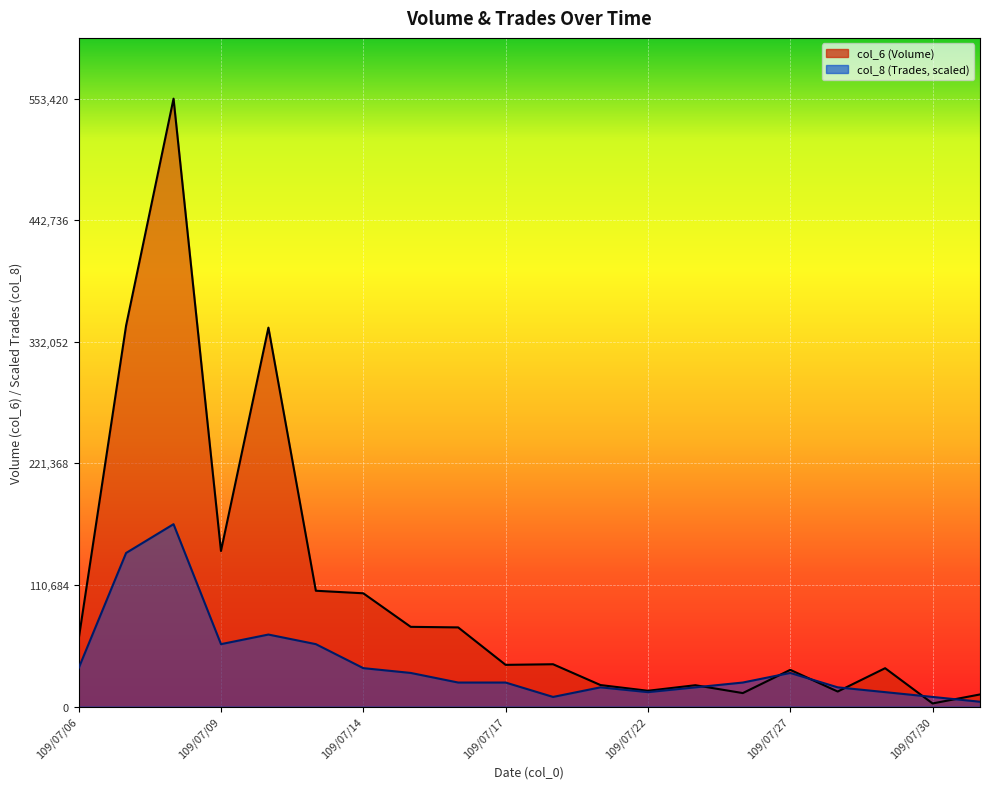

Between 109/07/17 and 109/07/29, which is larger?

109/07/17